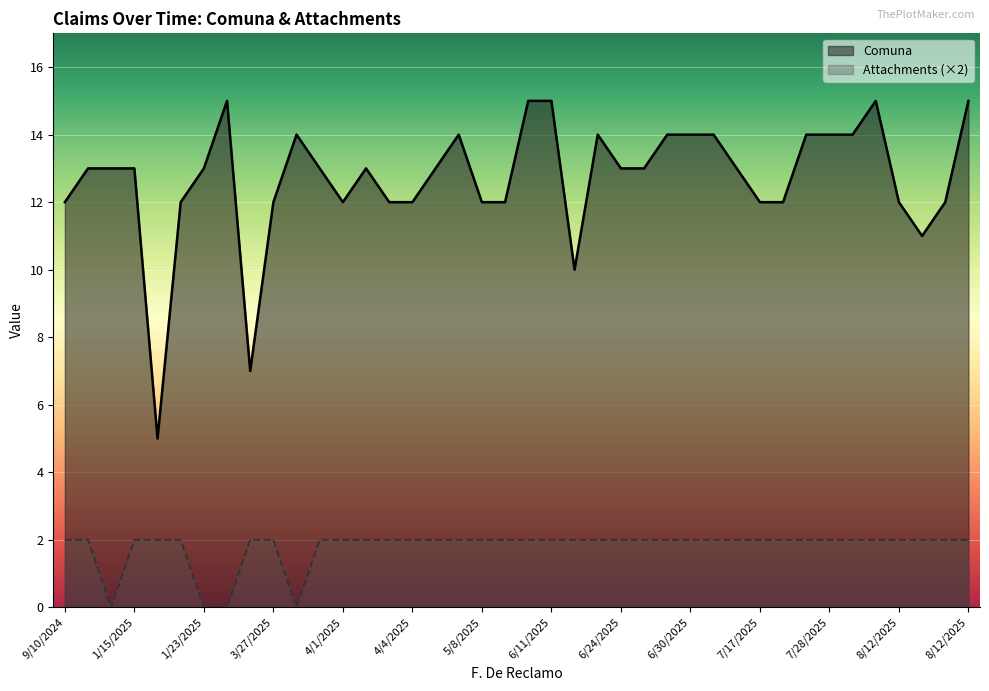

What is the difference between the highest and lowest values at 5/19/2025?

10